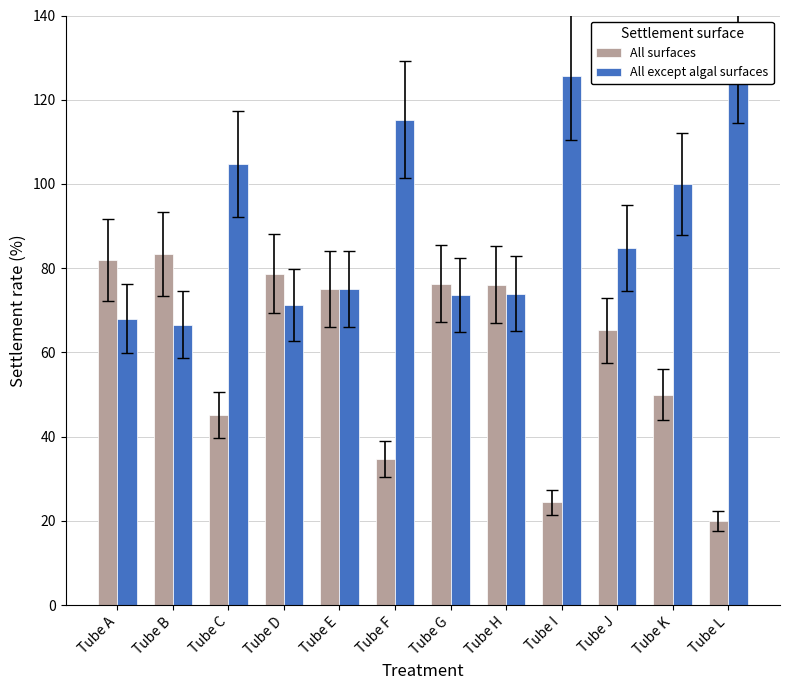

Which series has the widest spread of values?

All surfaces